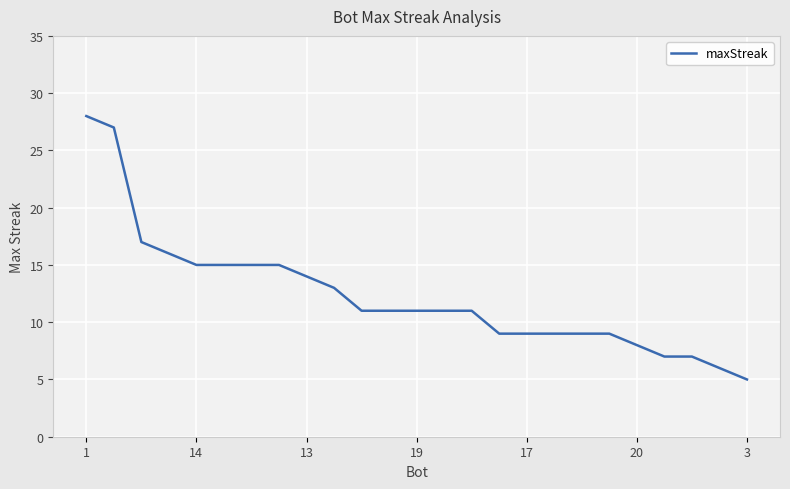

What is the difference between the second highest and minimum values?

22